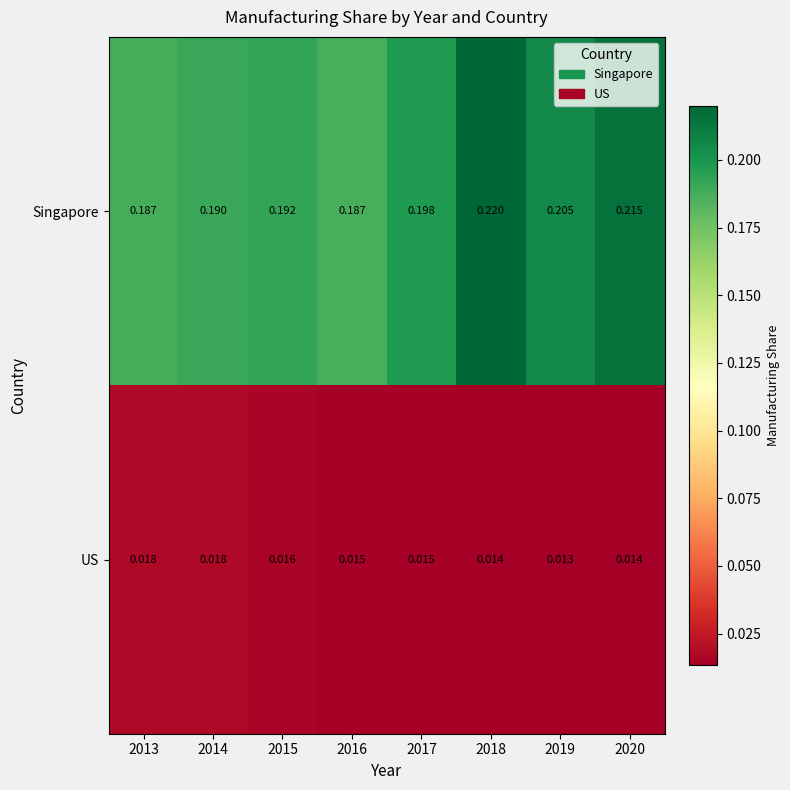

Is the value of US at 2017 greater than the value of Singapore at 2018?

No